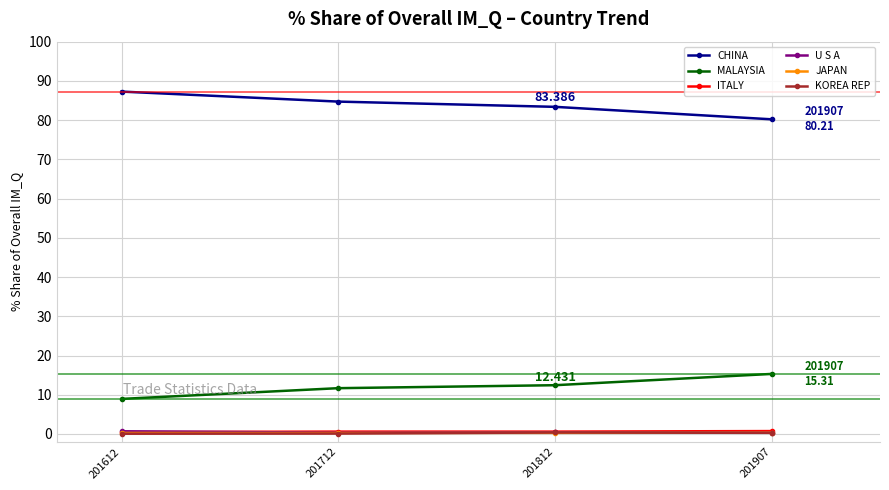

What is the value of the ITALY point at the 3rd from the left?

0.6